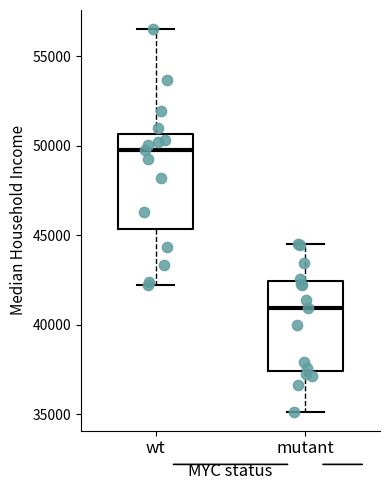

Reading left to right, transcribe this box plot: for each box, give where its median line is, the range the box spans, and where its two whiskers end, as read against the y-axis. The values are not printed on the chart, so give them approximately, as read against the axis.

wt: median 50000, box 45500 to 50500, whiskers 42000 to 56500
mutant: median 41000, box 37500 to 42500, whiskers 35000 to 44500